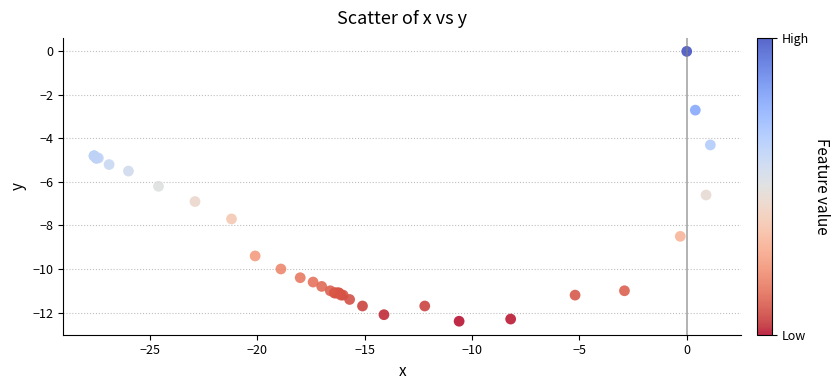

What Y value in the scatter plot is closest to -6?

-6.2